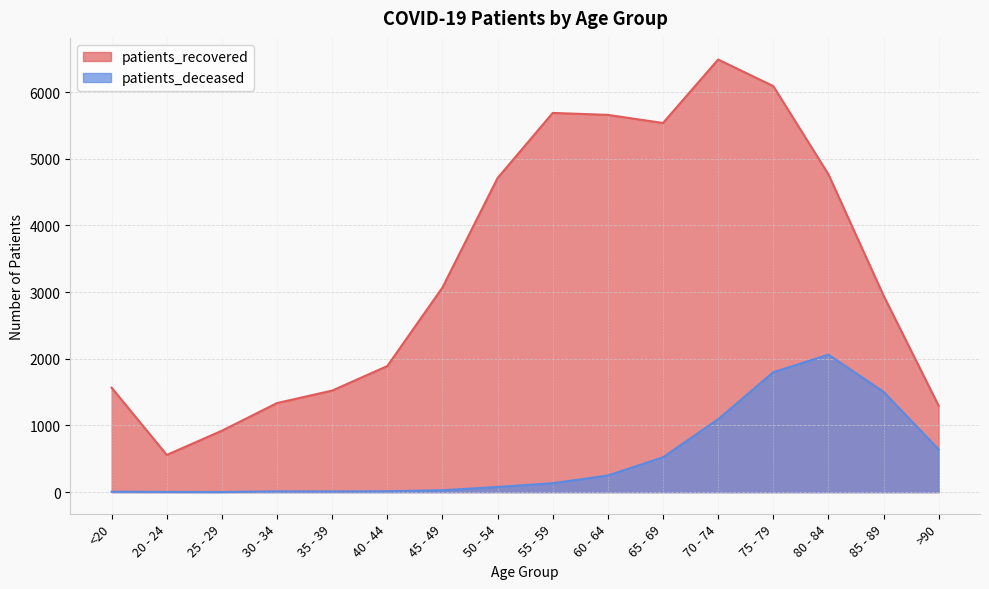

The value of patients_recovered at <20 is 1566. True or false?

True